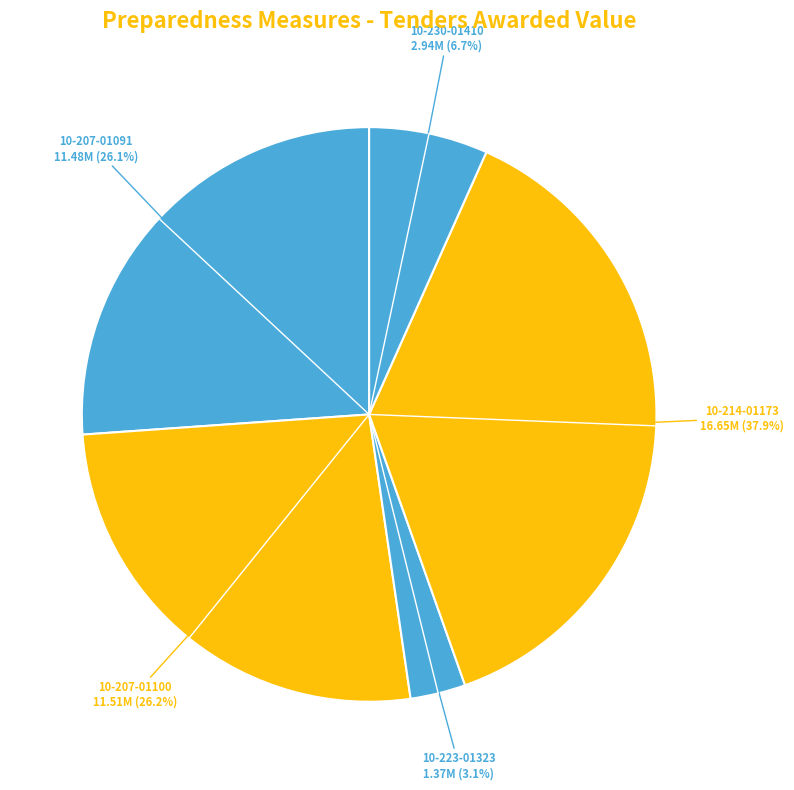

Is there any slice that represents more than half of the pie?

No